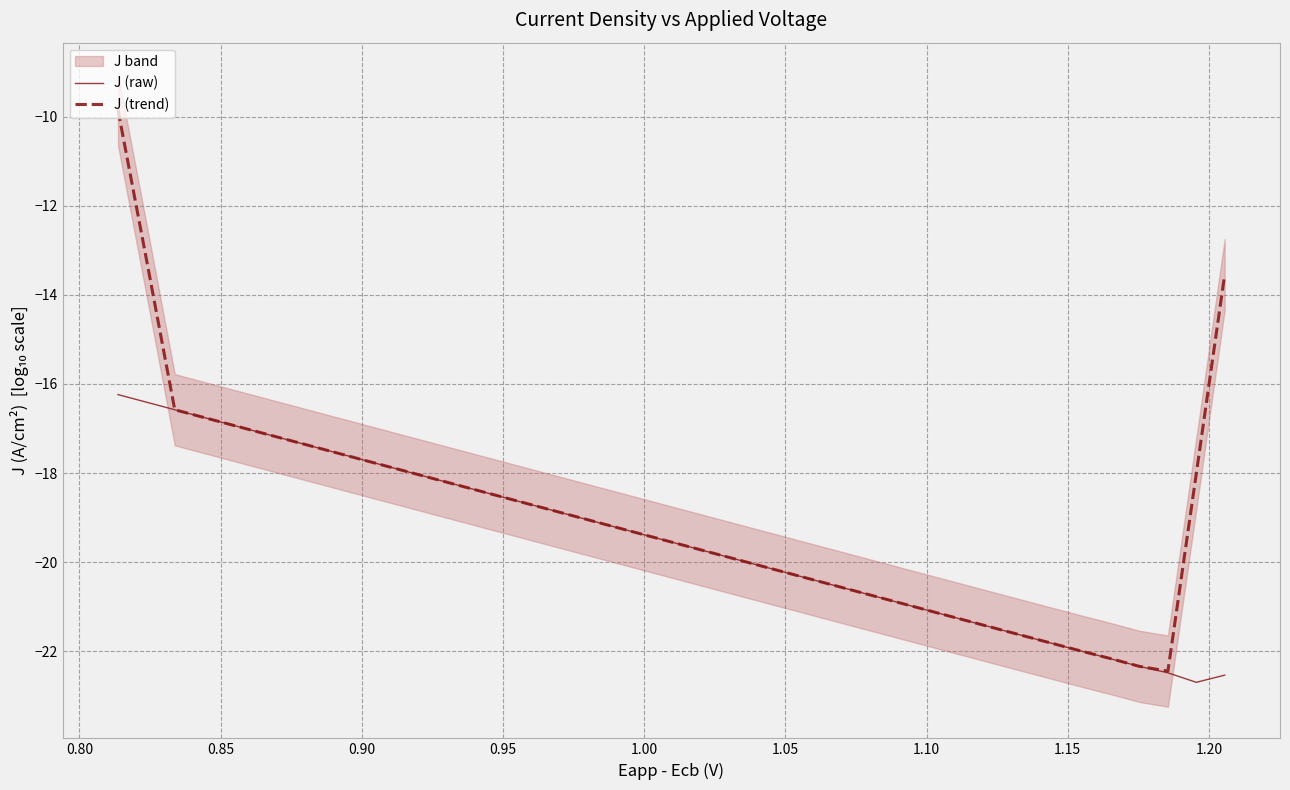

What is the difference between the second highest and minimum values in the J (raw) series?

6.3